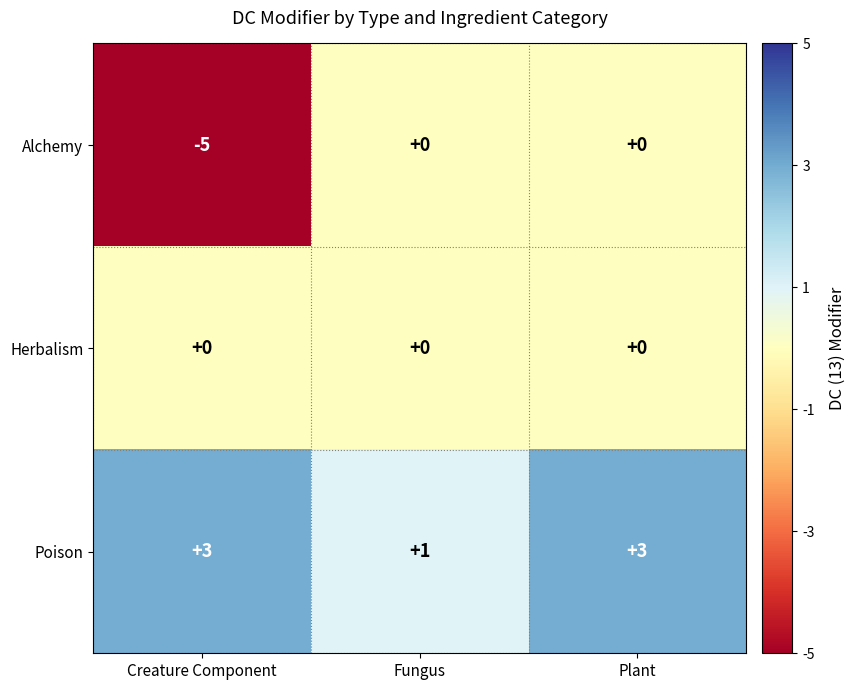

Reading left to right, list all the values displayed in this chart.

Alchemy: -5	0	0
Herbalism: 0	0	0
Poison: 3	1	3